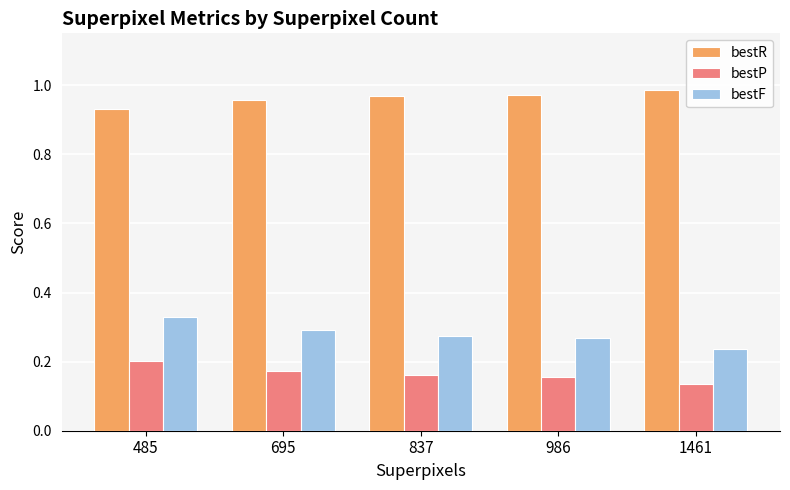

Where is bestF nearest to the value 0?

1461